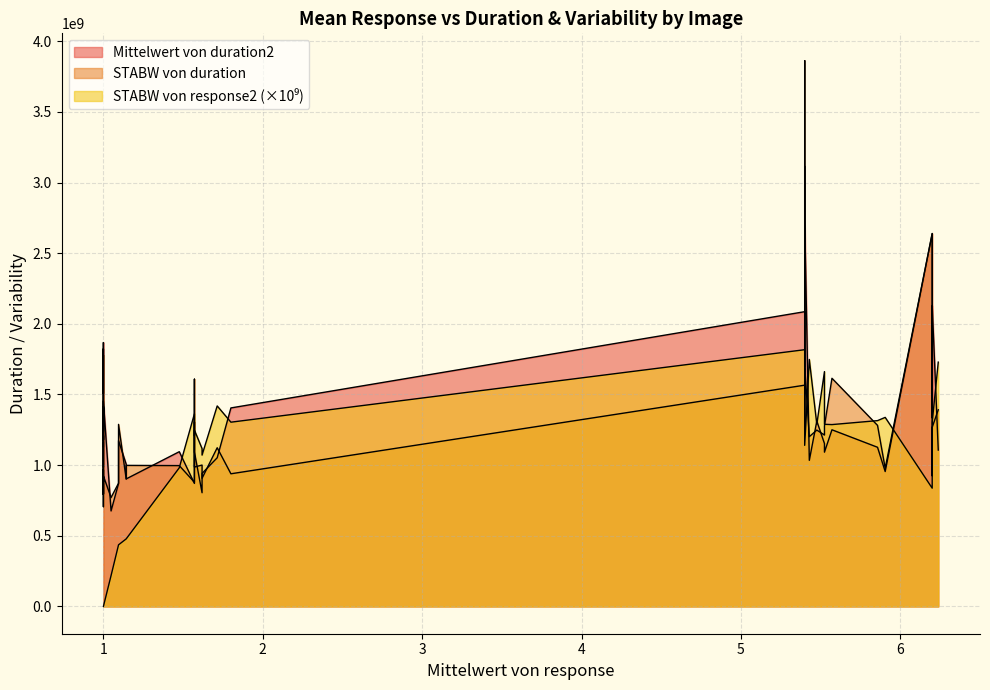

List the series in order of their overall mean, highest first.

Mittelwert von duration2, STABW von duration, STABW von response2